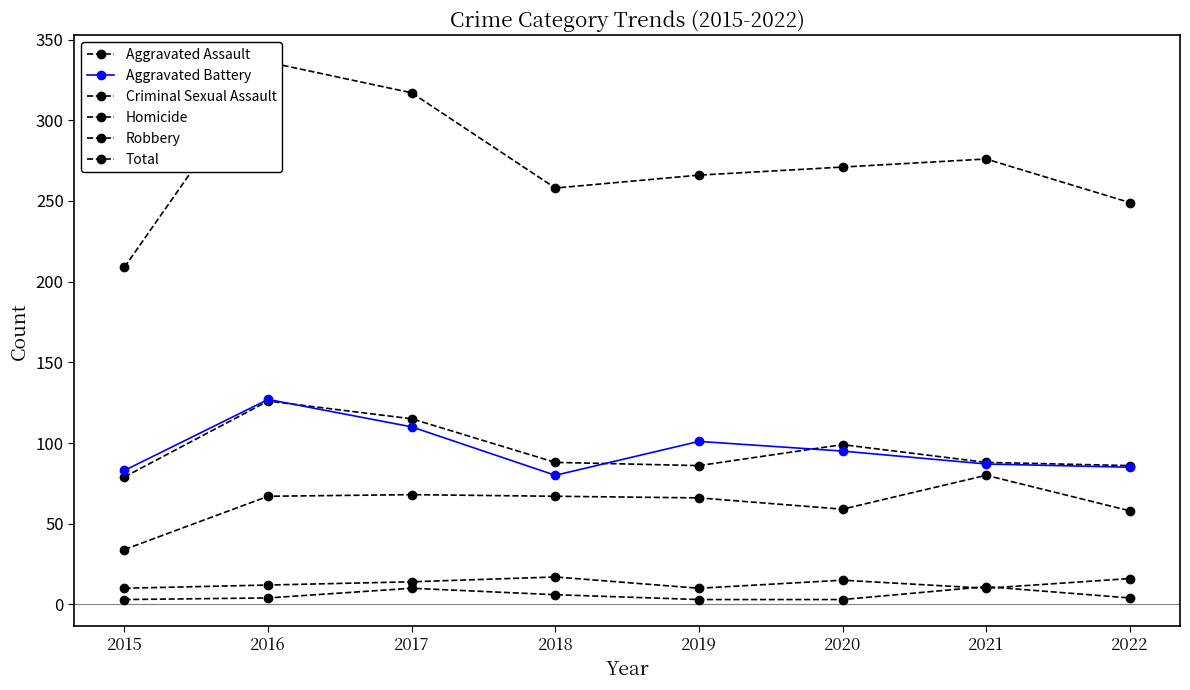

Count the number of categories in the chart.

8